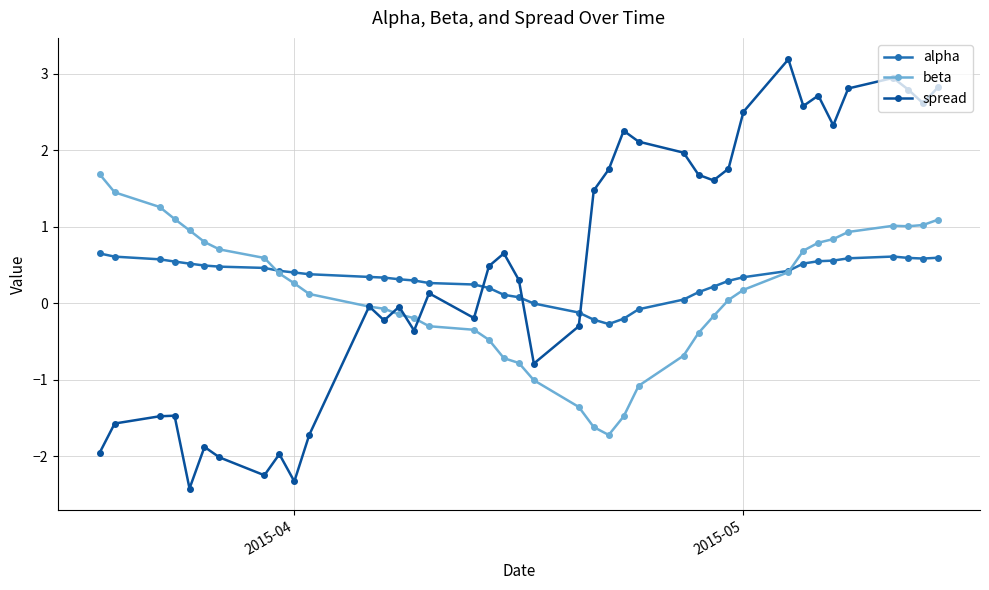

List the series in order of their peak value, highest first.

spread, beta, alpha